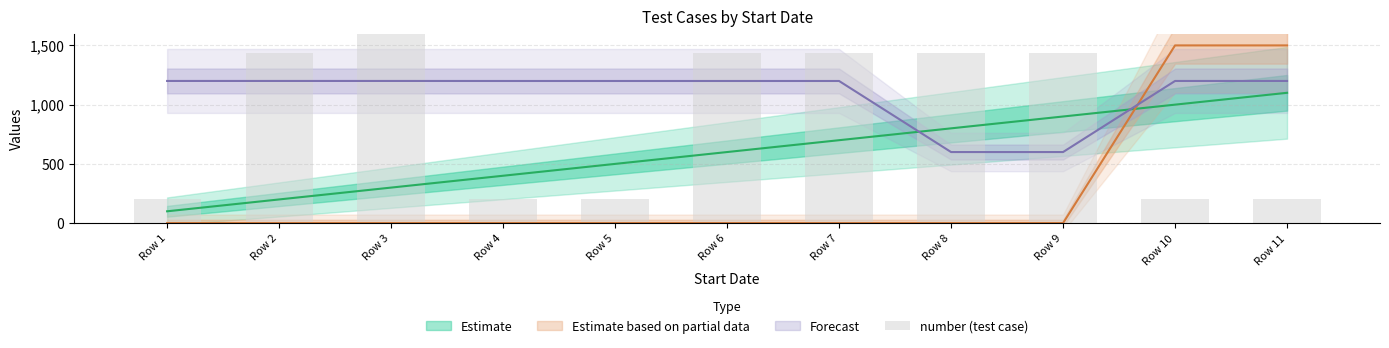

Rank the categories by value from lowest to highest.

Row 1, Row 4, Row 5, Row 10, Row 11, Row 2, Row 6, Row 7, Row 8, Row 9, Row 3